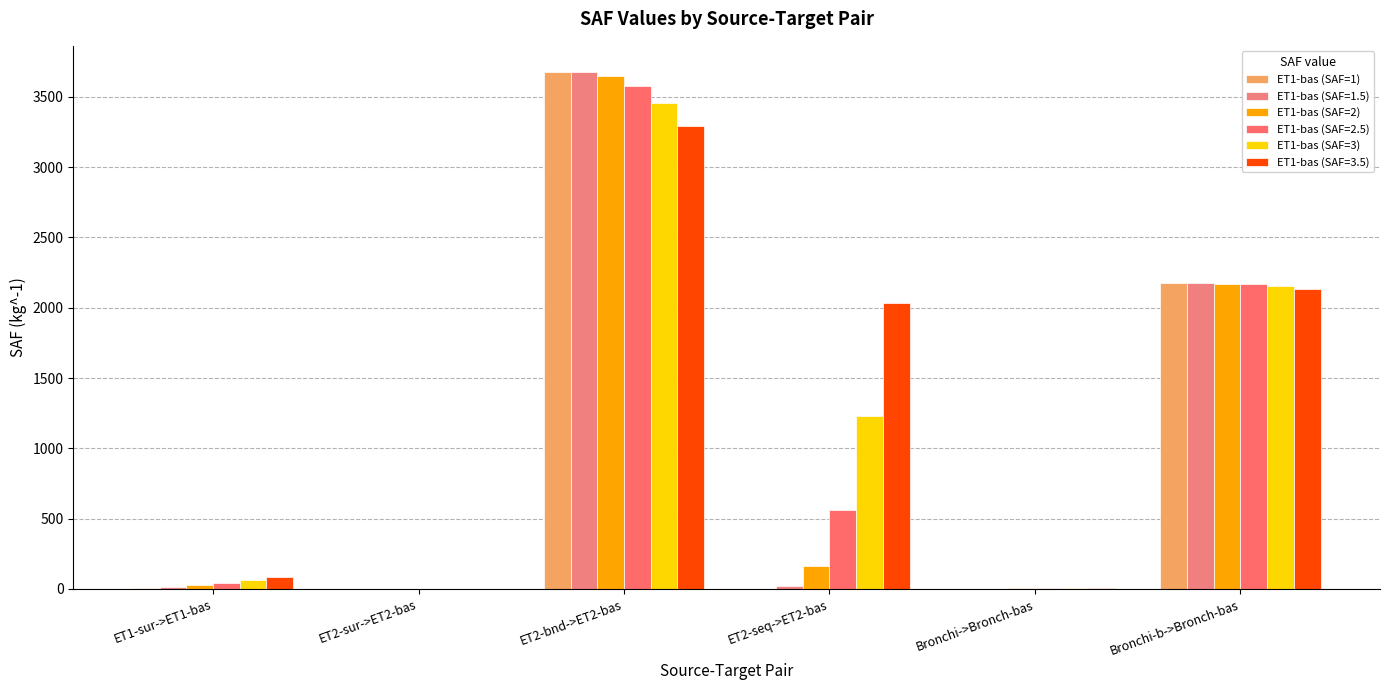

What is the total value across all series at ET2-bnd->ET2-bas?

21335.9